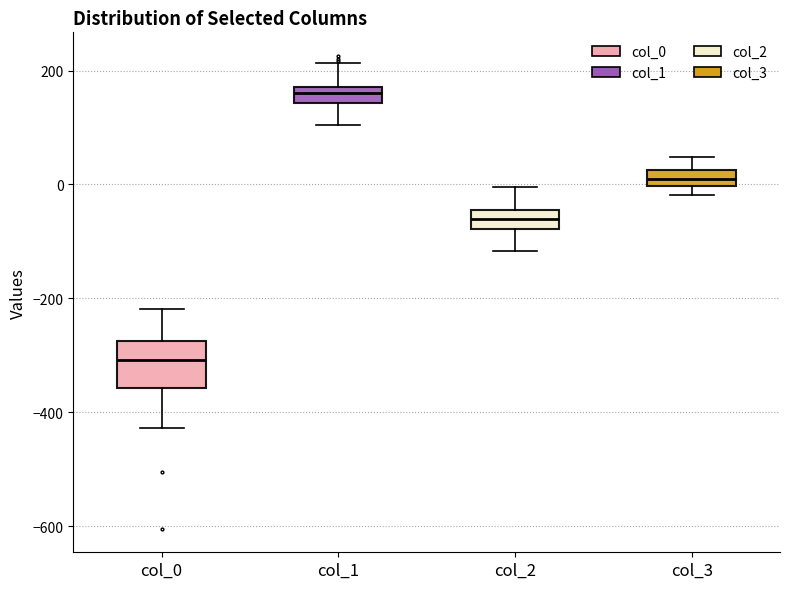

Which box's median line is the lowest?

col_0